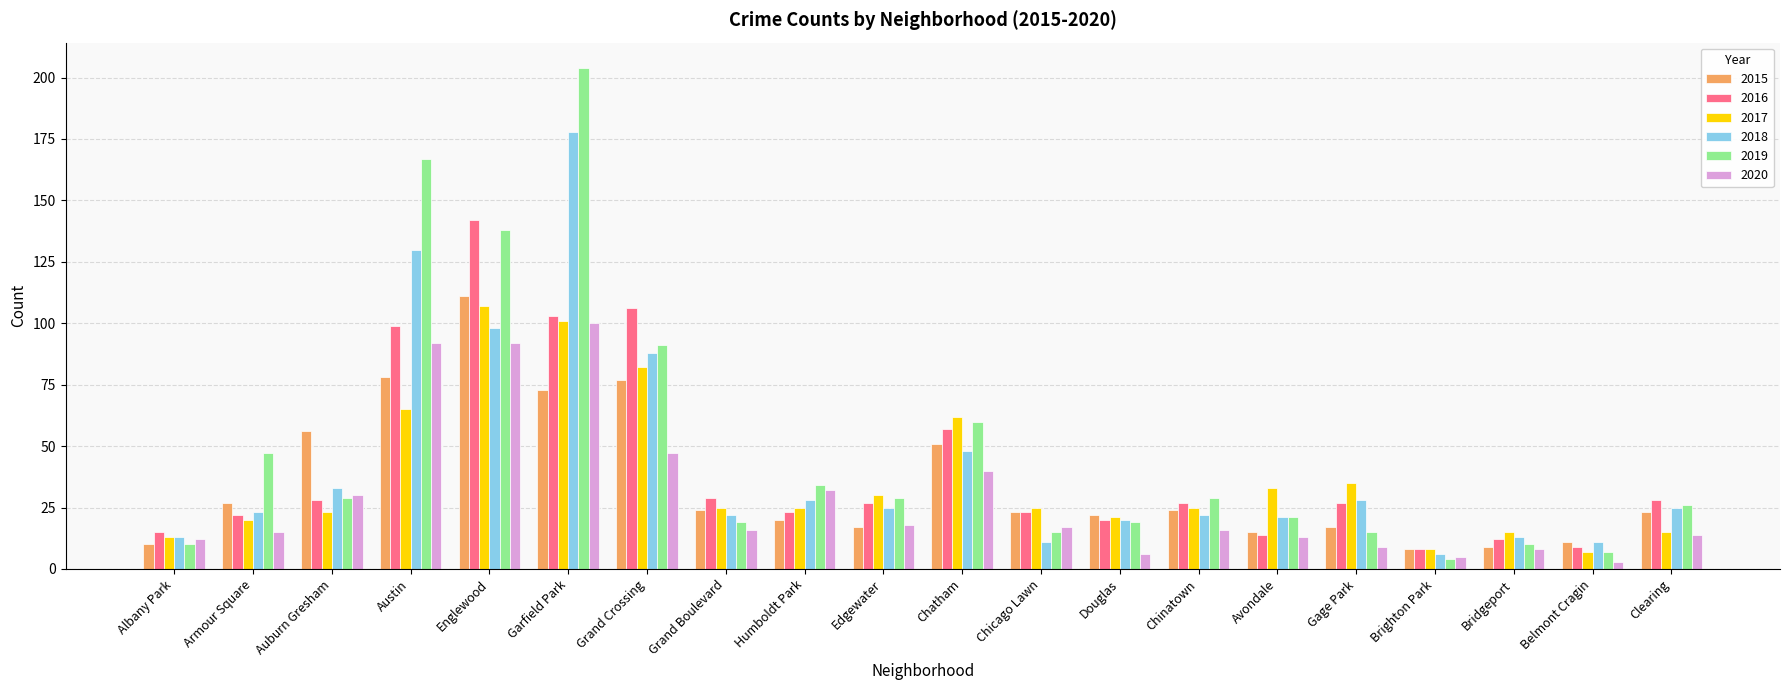

Which series has the widest spread of values?

2019